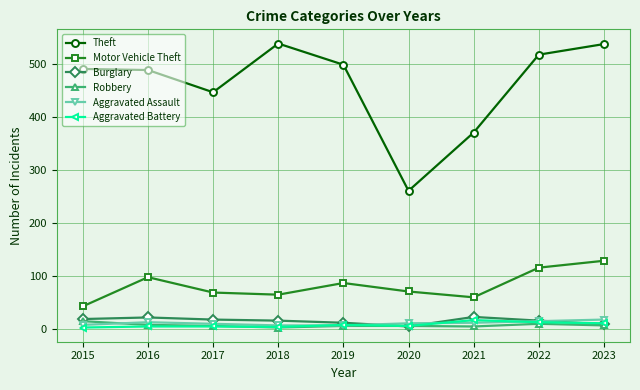

What is the difference between the highest and lowest values at 2016?

484